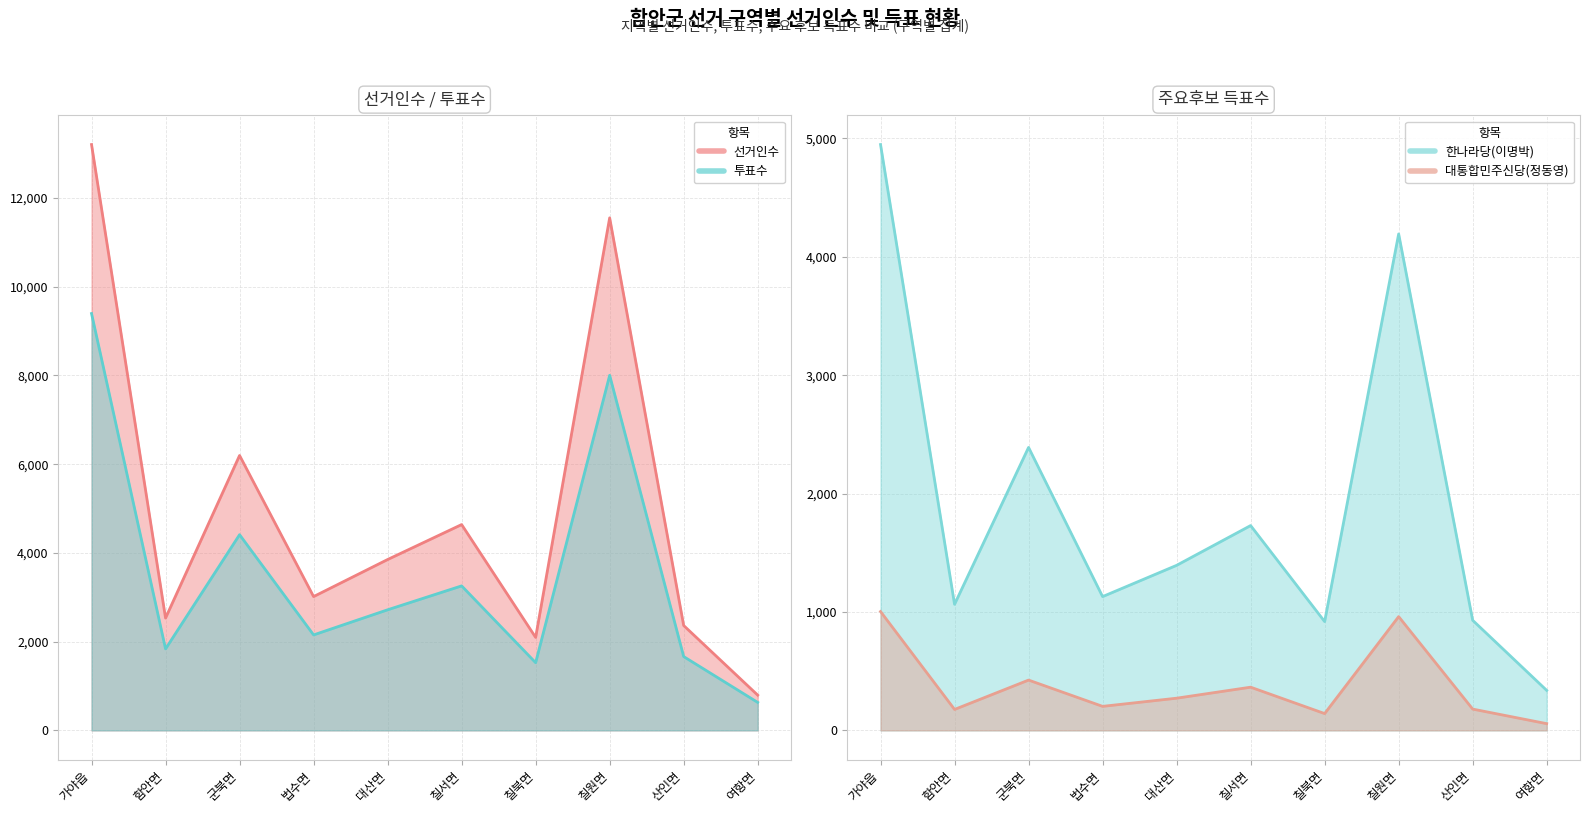

True or false: 투표수 and 대통합민주신당(정동영) intersect in this chart.

False